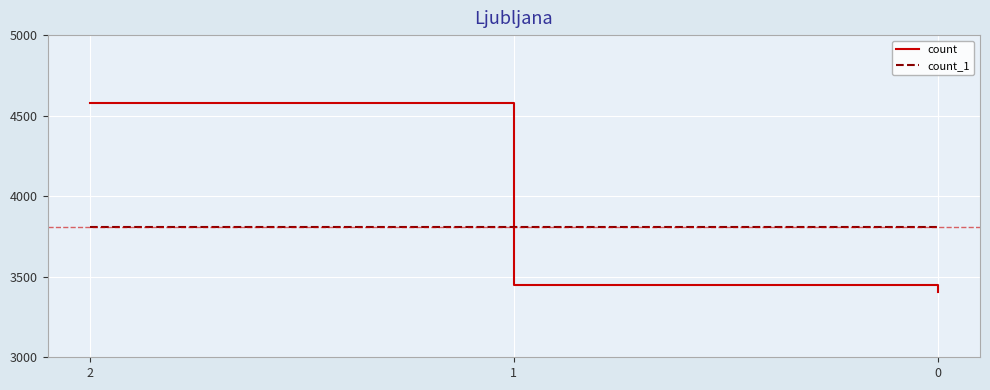

Is the value of count_1 at 0 greater than the value of count at 1?

Yes